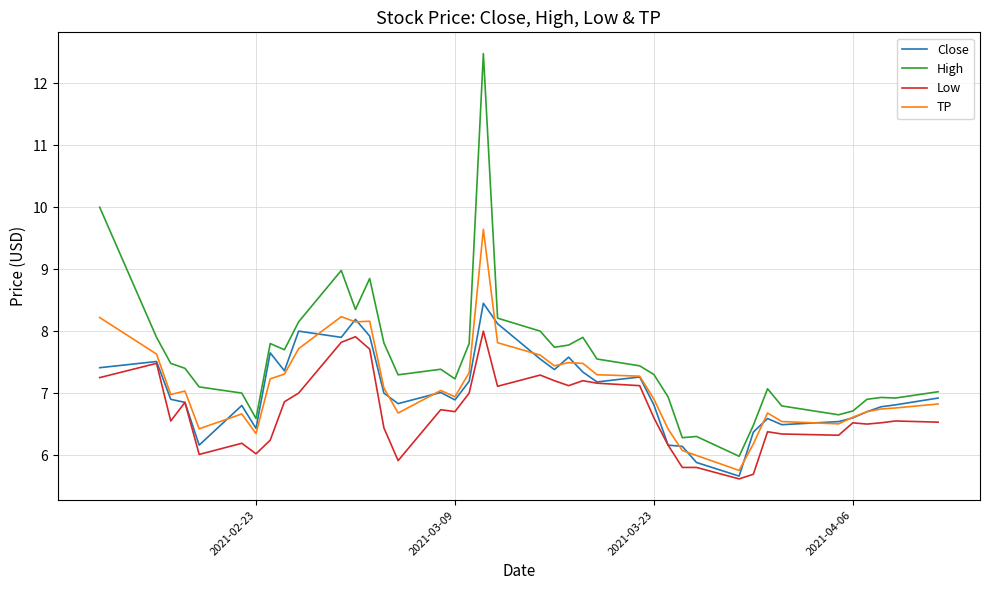

Which series has the largest total across all categories?

High